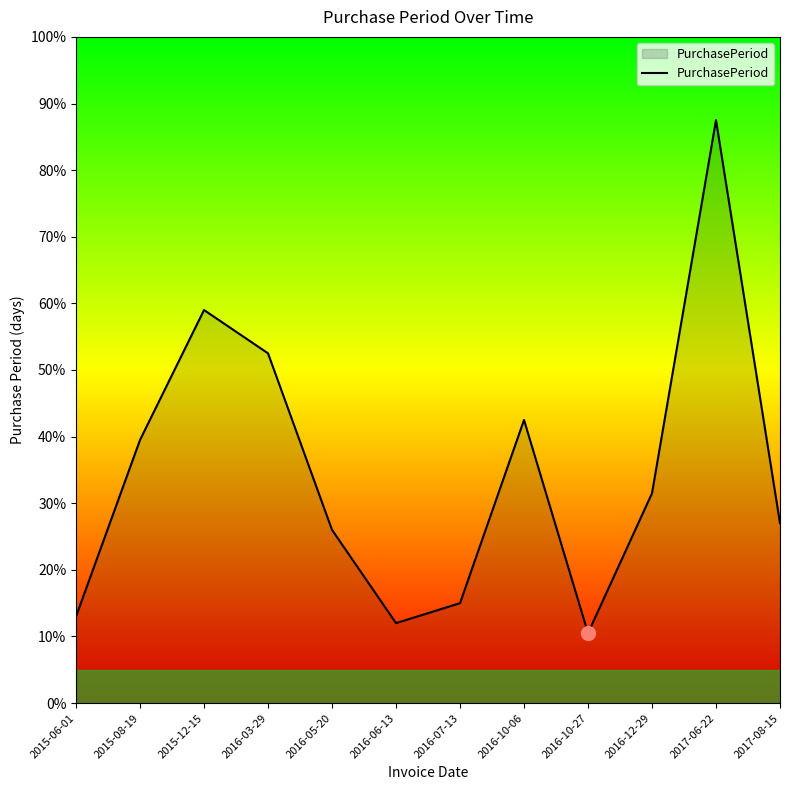

At which category does the data reach its first local peak?

2015-12-15